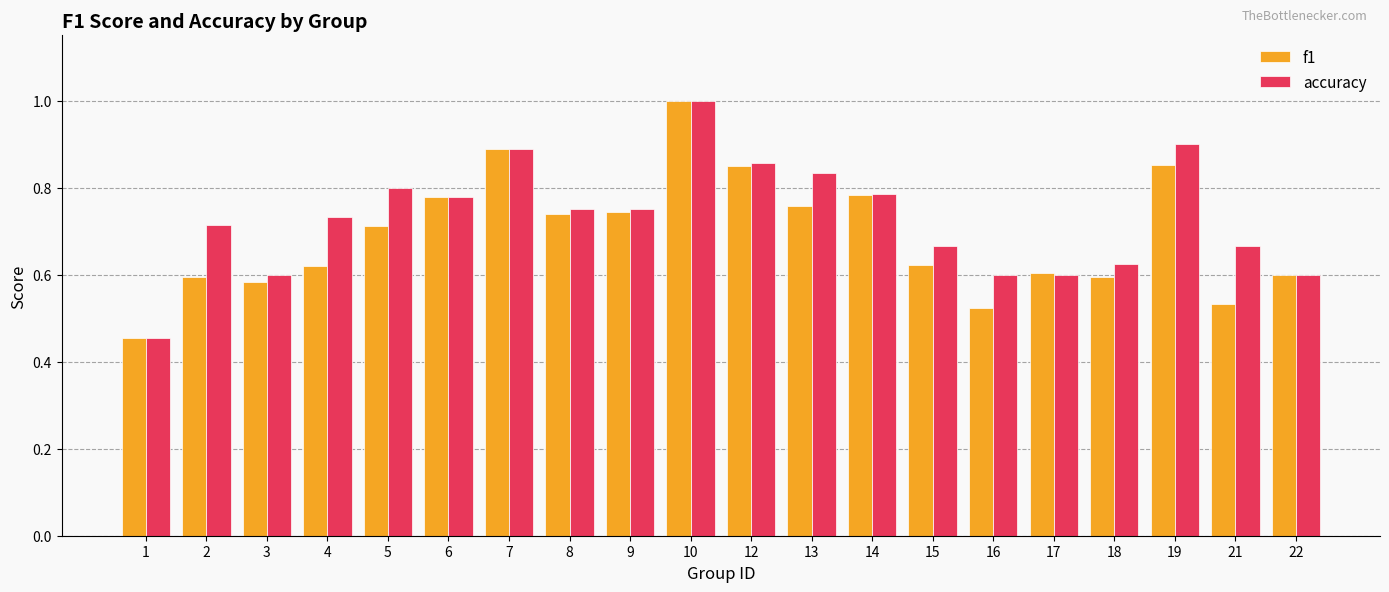

How many groups of bars are there?

20